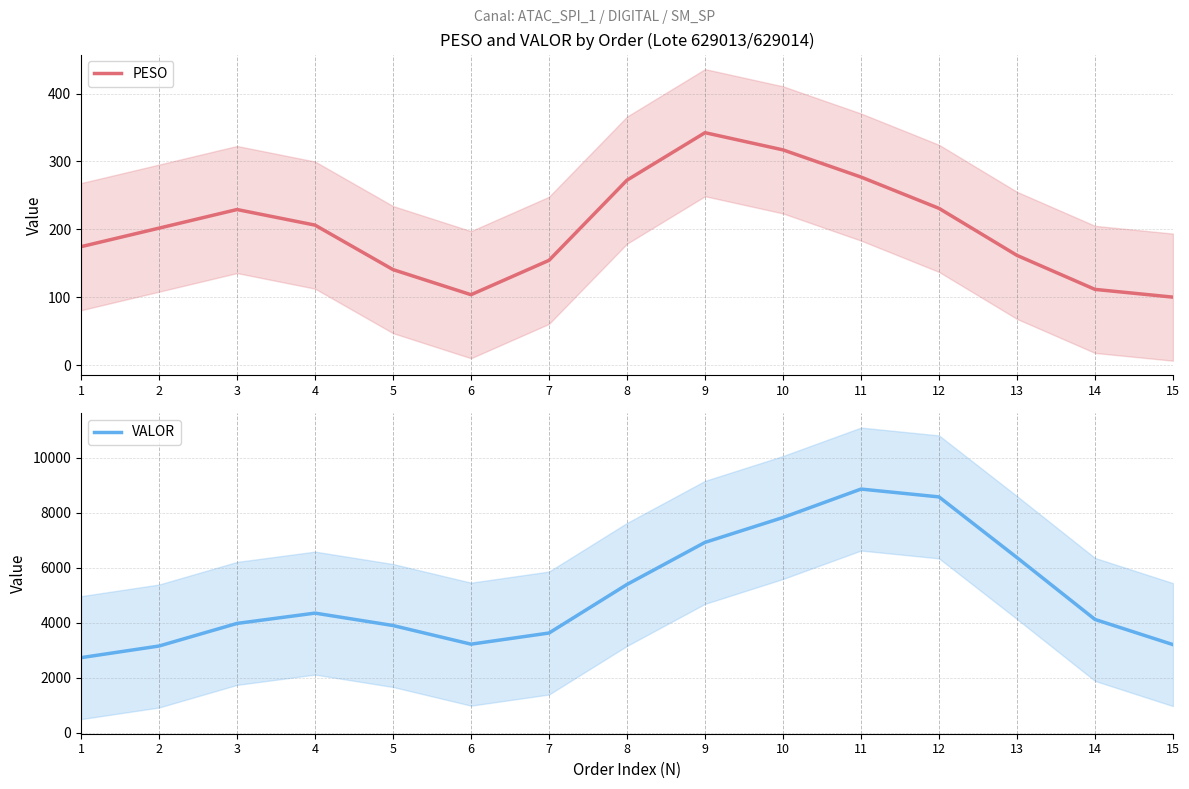

The value of VALOR at 3 is 3971.1. True or false?

True